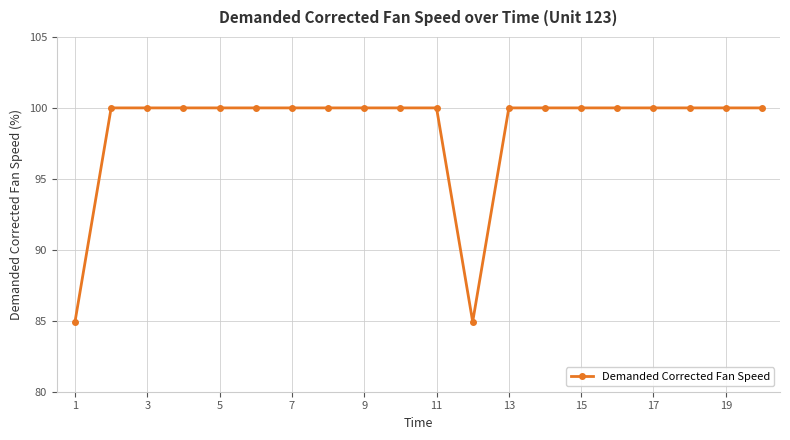

What is the difference between the maximum and second lowest values?

15.1